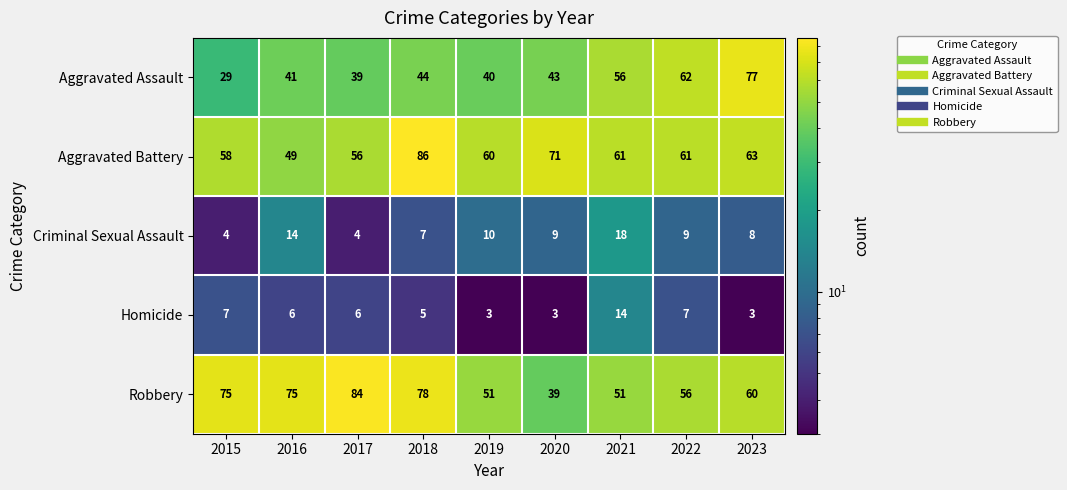

What is the difference between the maximum and minimum values in the Aggravated Battery series?

37